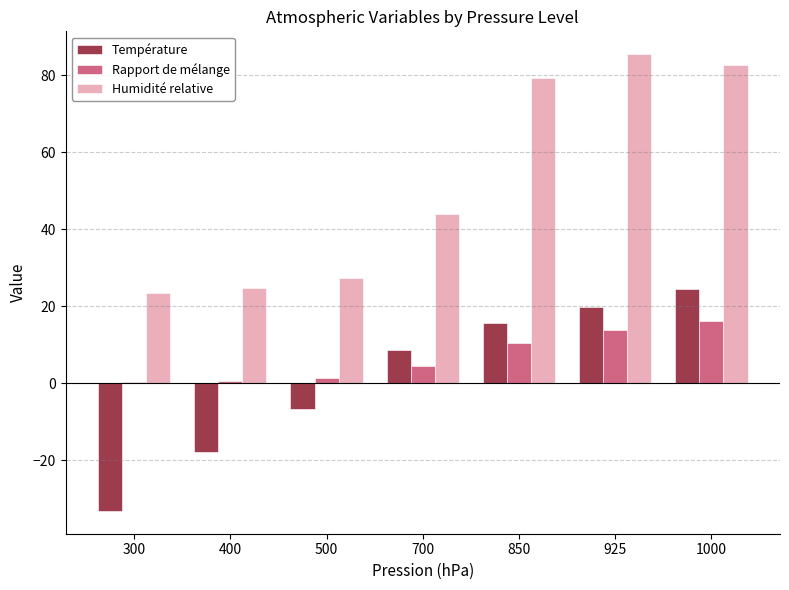

What is the sum of all Température values?

10.9